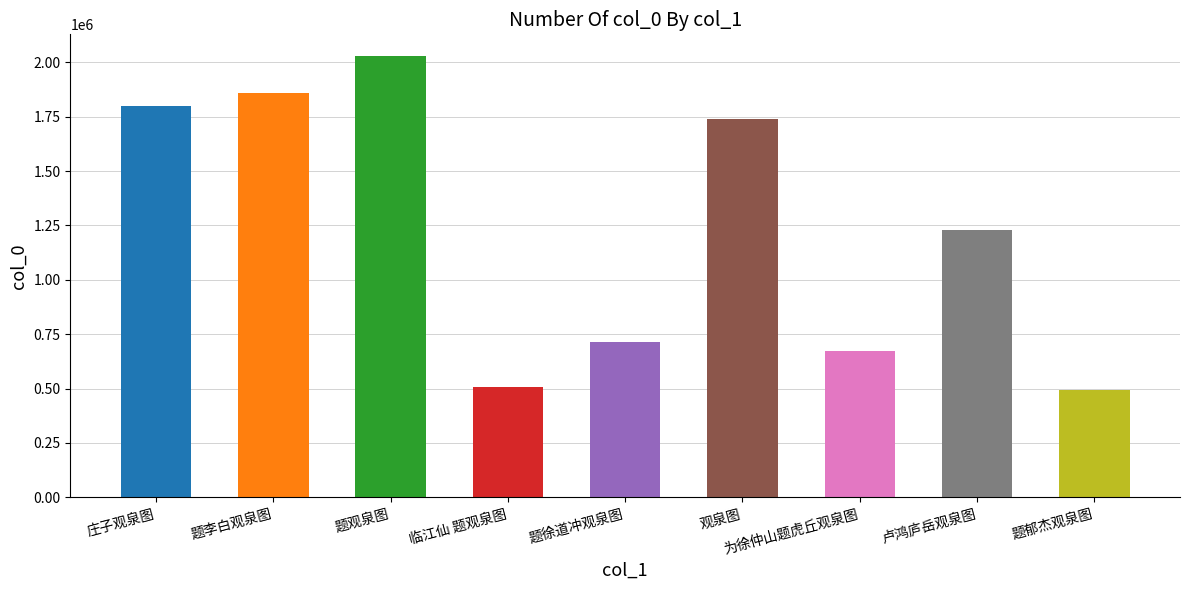

True or false: the data shows 712721 at 题徐道冲观泉图.

True